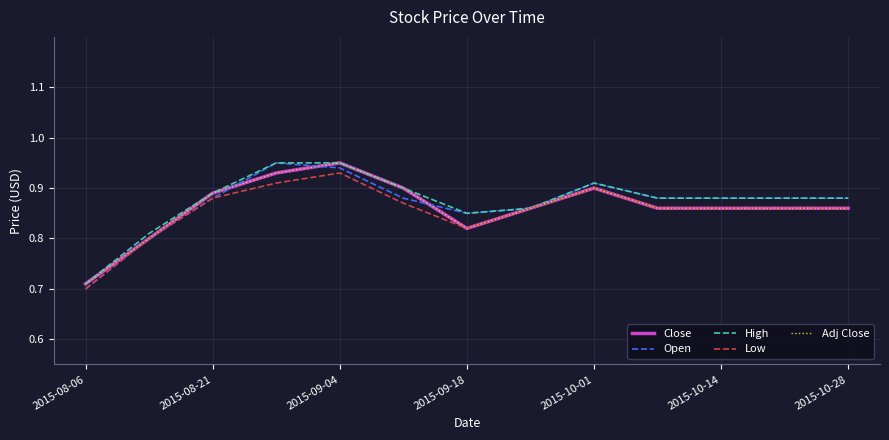

Is this an area chart (filled region under the line)?

No